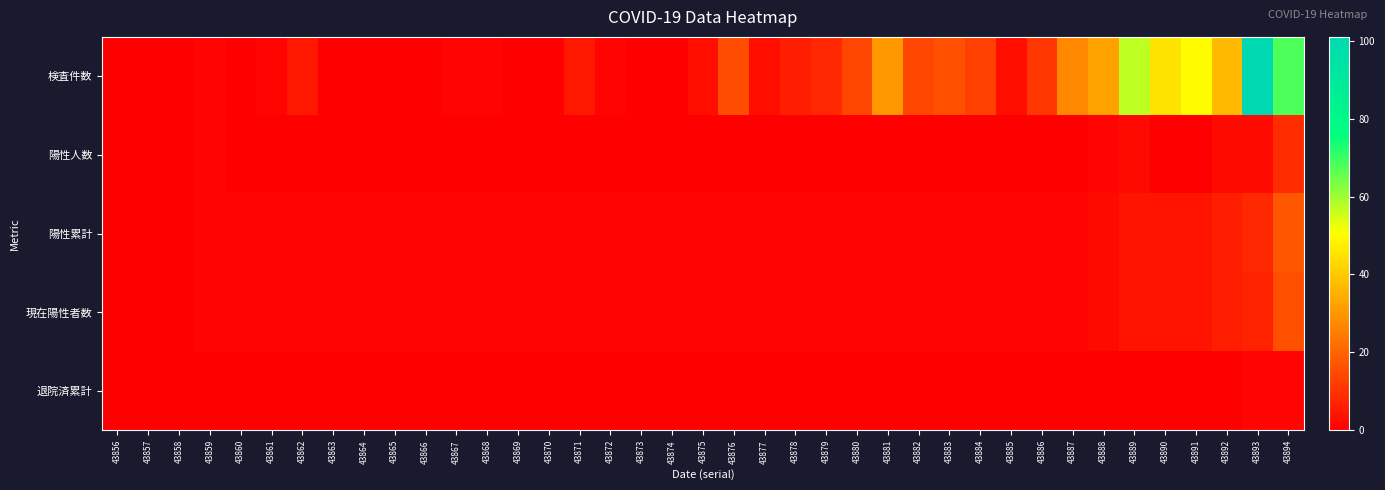

Which label corresponds to the largest value in the chart?

43893